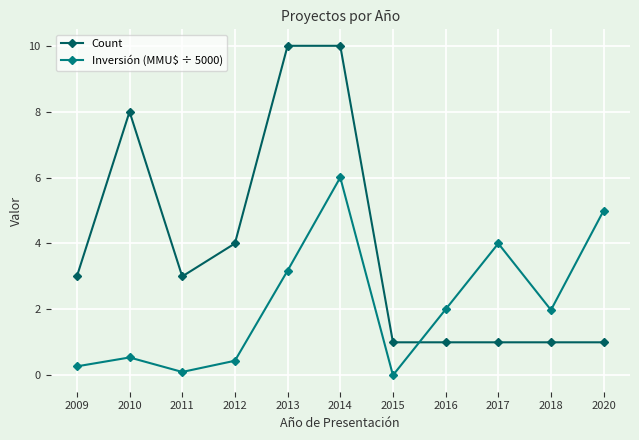

Reading left to right, transcribe all the data shown in this chart.

Count: 3.0	8.0	3.0	4.0	10.0	10.0	1.0	1.0	1.0	1.0	1.0
Inversión (MMU$ ÷ 5000): 0.3	0.5	0.1	0.4	3.2	6.0	0.0	2.0	4.0	2.0	5.0